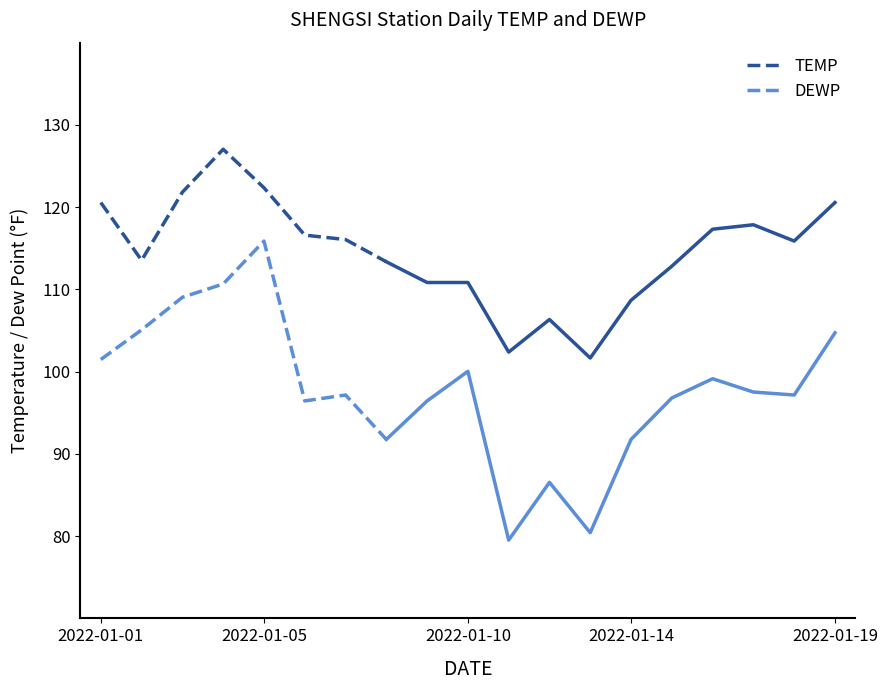

True or false: DEWP and TEMP intersect in this chart.

False